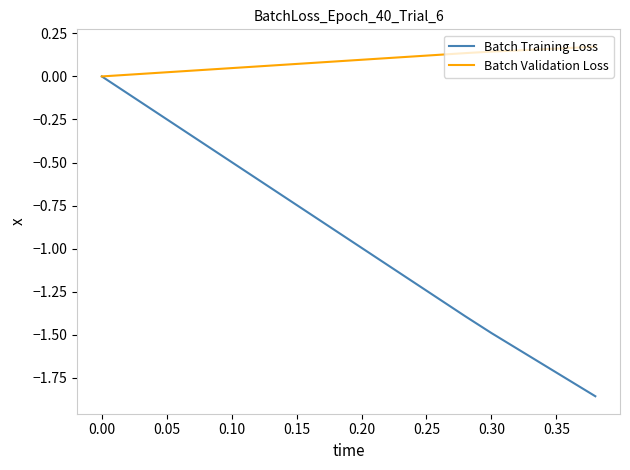

How many categories are shown in the chart?

20